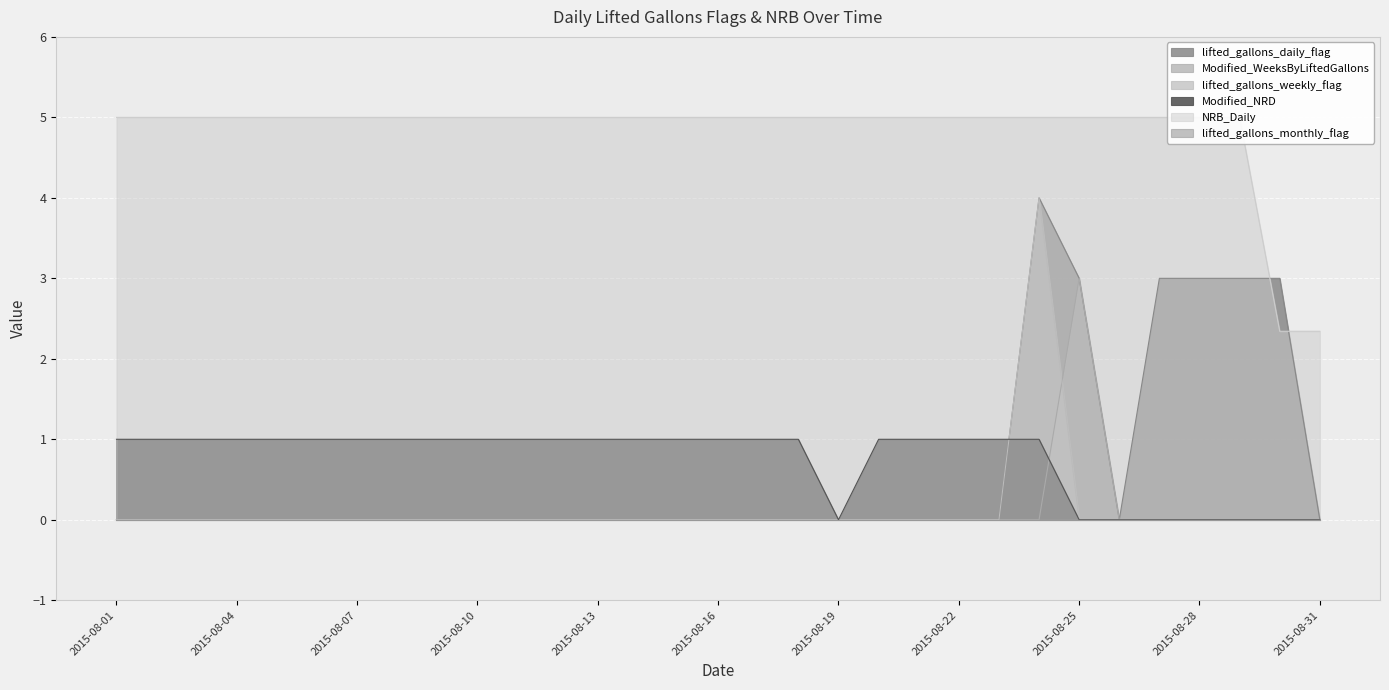

The value of Modified_NRD at 2015-08-19 is 0. True or false?

True